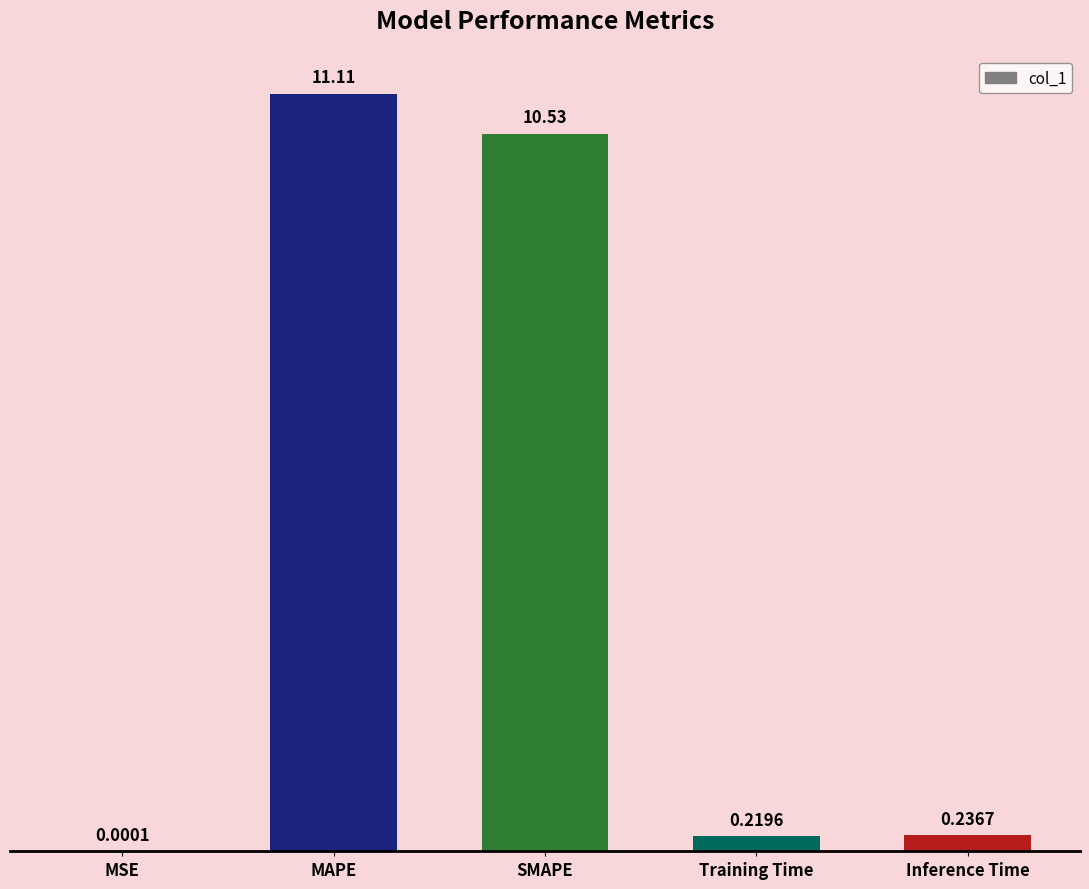

Between MAPE and Inference Time, which is larger?

MAPE